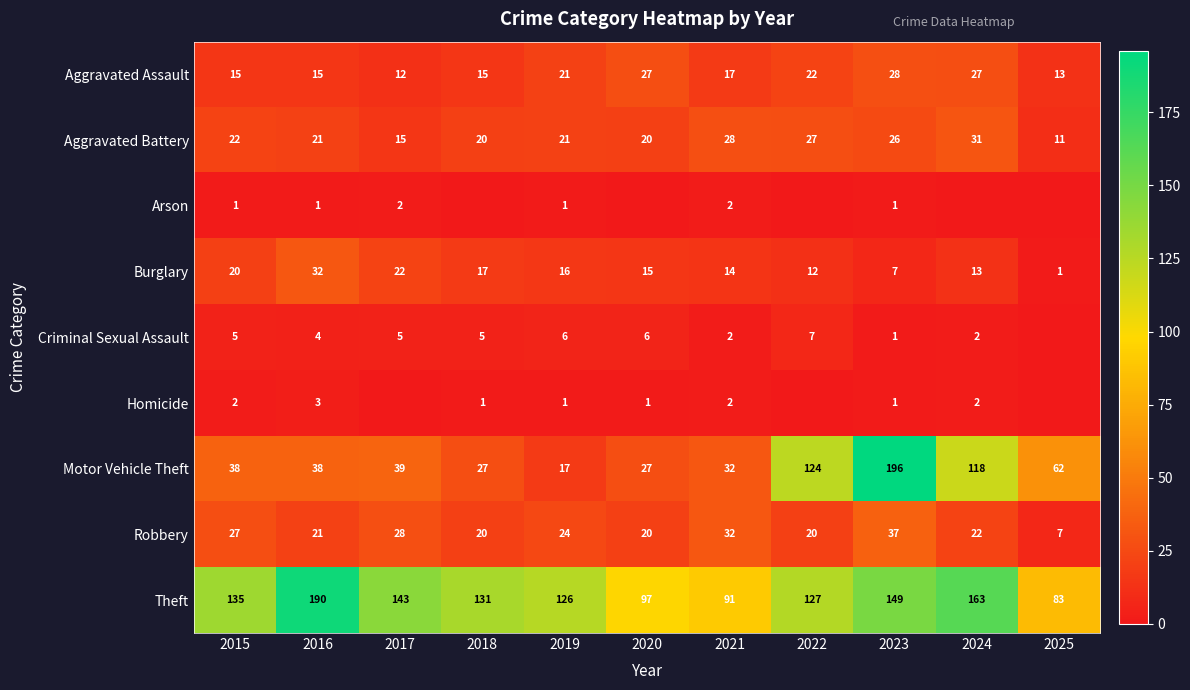

At which label is Burglary closest to 16?

2019